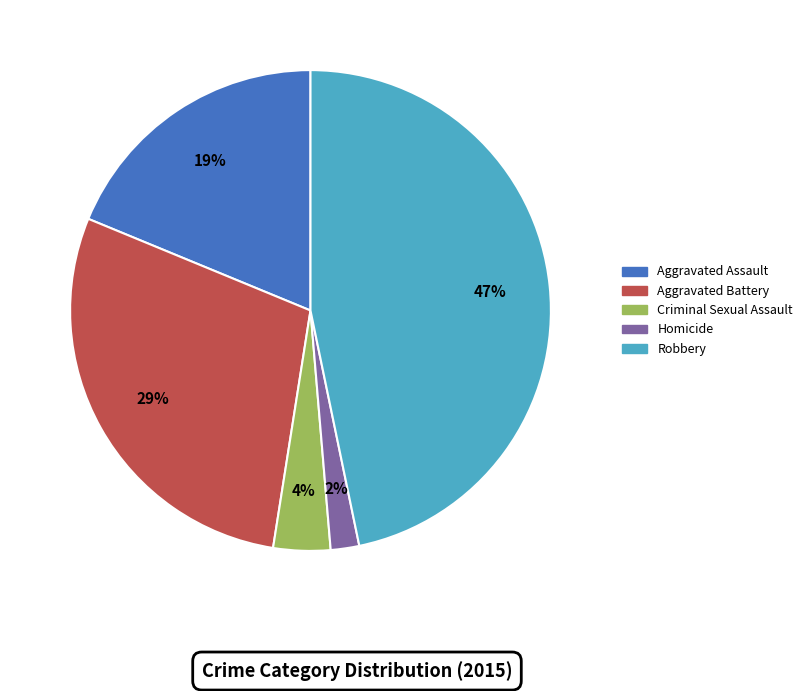

Do Aggravated Assault and Aggravated Battery together represent more than half of the pie?

No